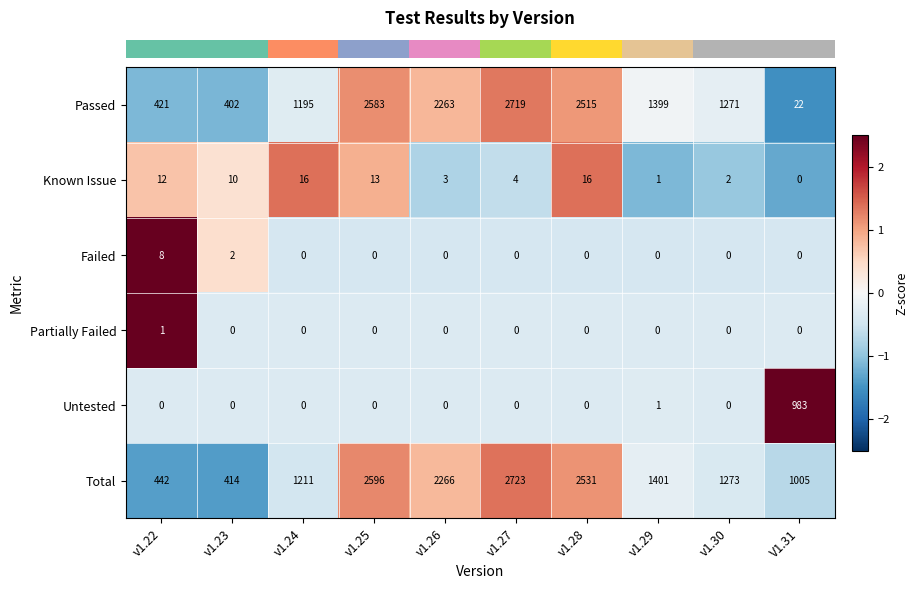

How many series are shown in this chart?

6